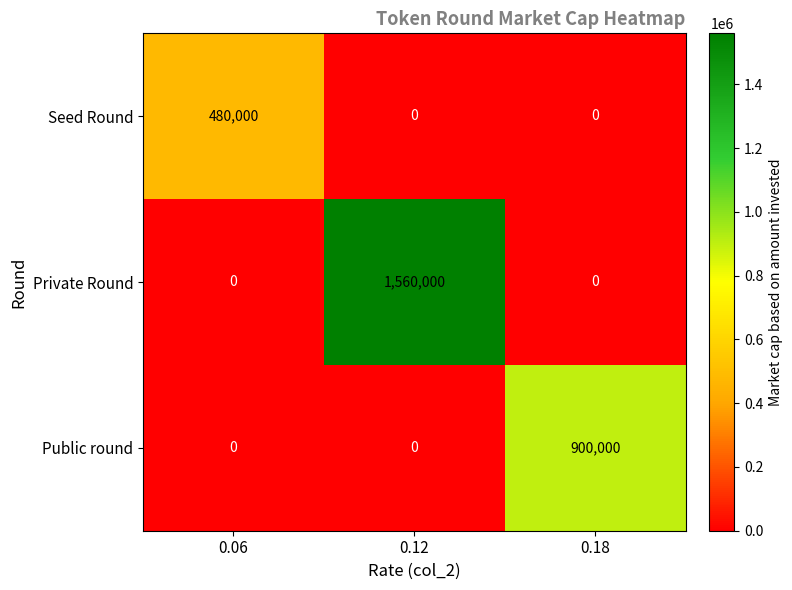

What is the total value across all series at 0.18?

900000